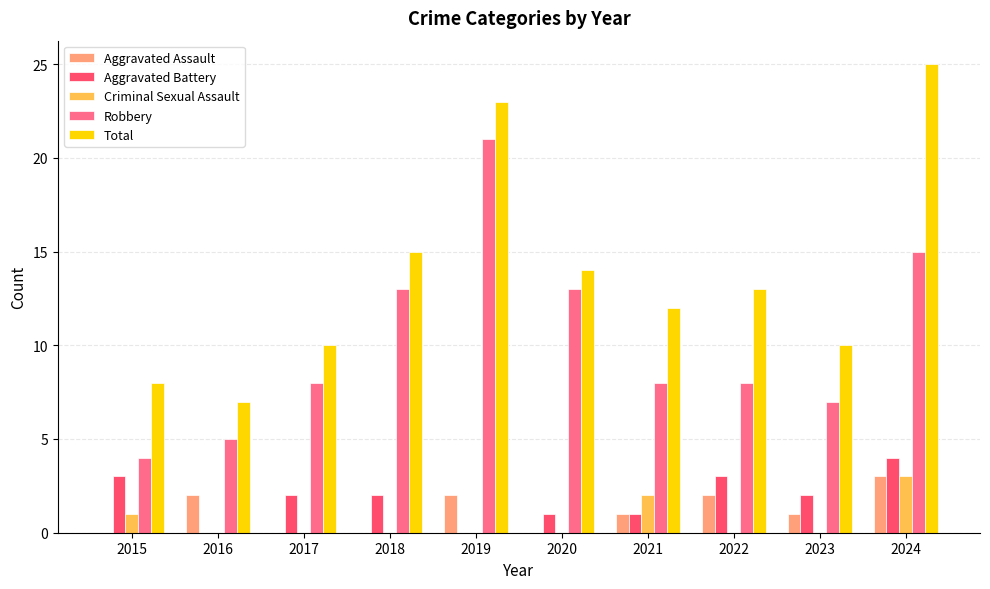

Reading right to left, list all the values displayed in this chart.

Aggravated Assault: 3	1	2	1	0	2	0	0	2	0
Aggravated Battery: 4	2	3	1	1	0	2	2	0	3
Criminal Sexual Assault: 3	0	0	2	0	0	0	0	0	1
Robbery: 15	7	8	8	13	21	13	8	5	4
Total: 25	10	13	12	14	23	15	10	7	8